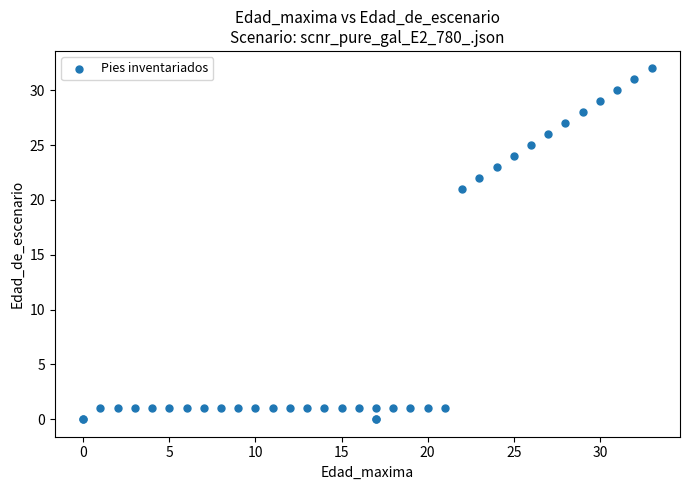

What Y value in the scatter plot is closest to 16?

21